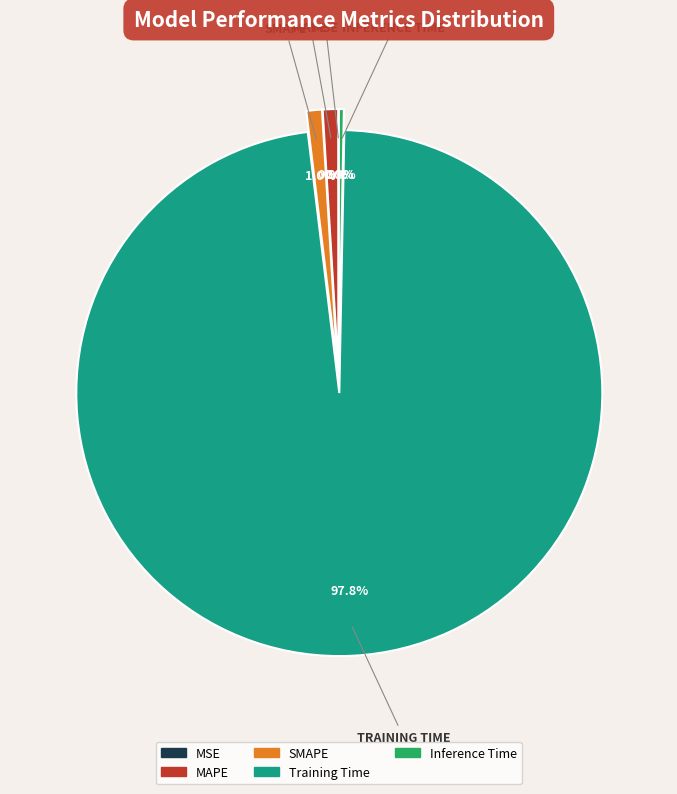

What percentage is the SMAPE slice, to the nearest percent?

1%